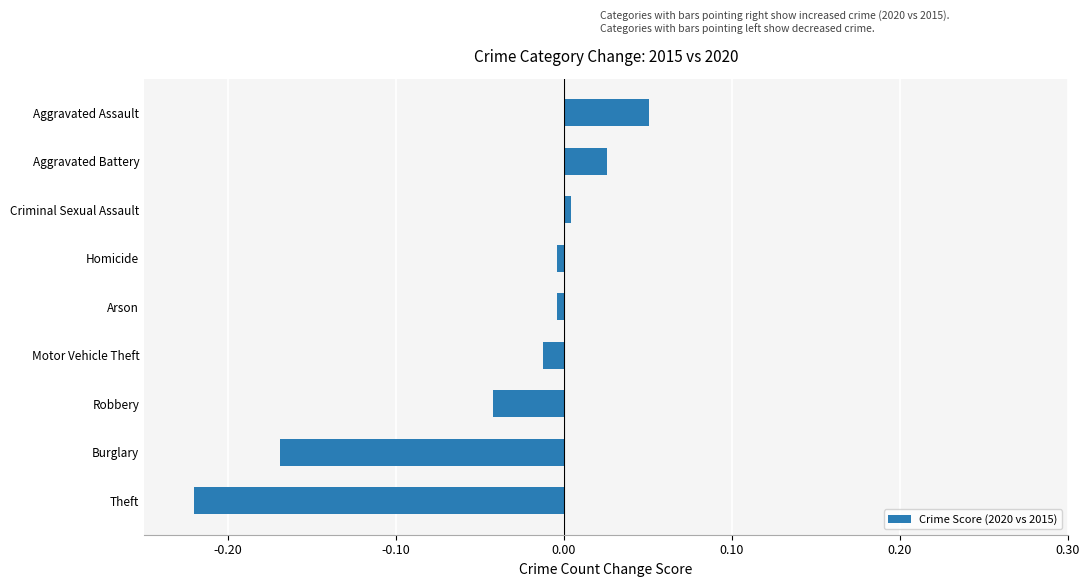

Which category has the highest value across all series?

Aggravated Assault